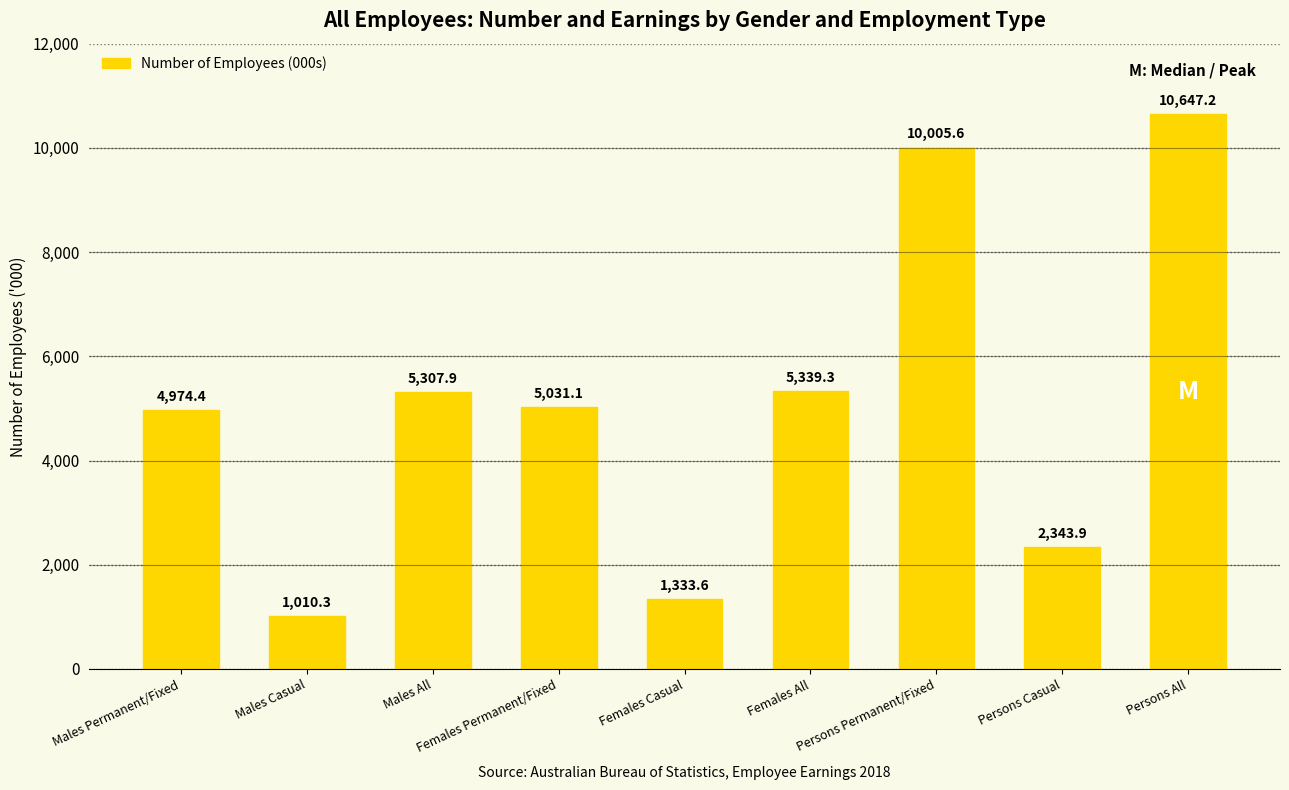

Are the bars grouped side by side (vs. stacked)?

No